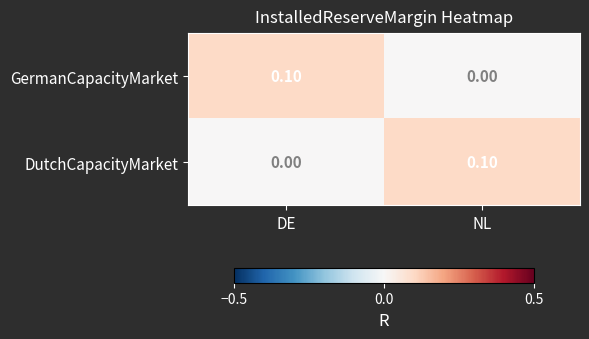

At how many categories does at least one series exceed 0?

2